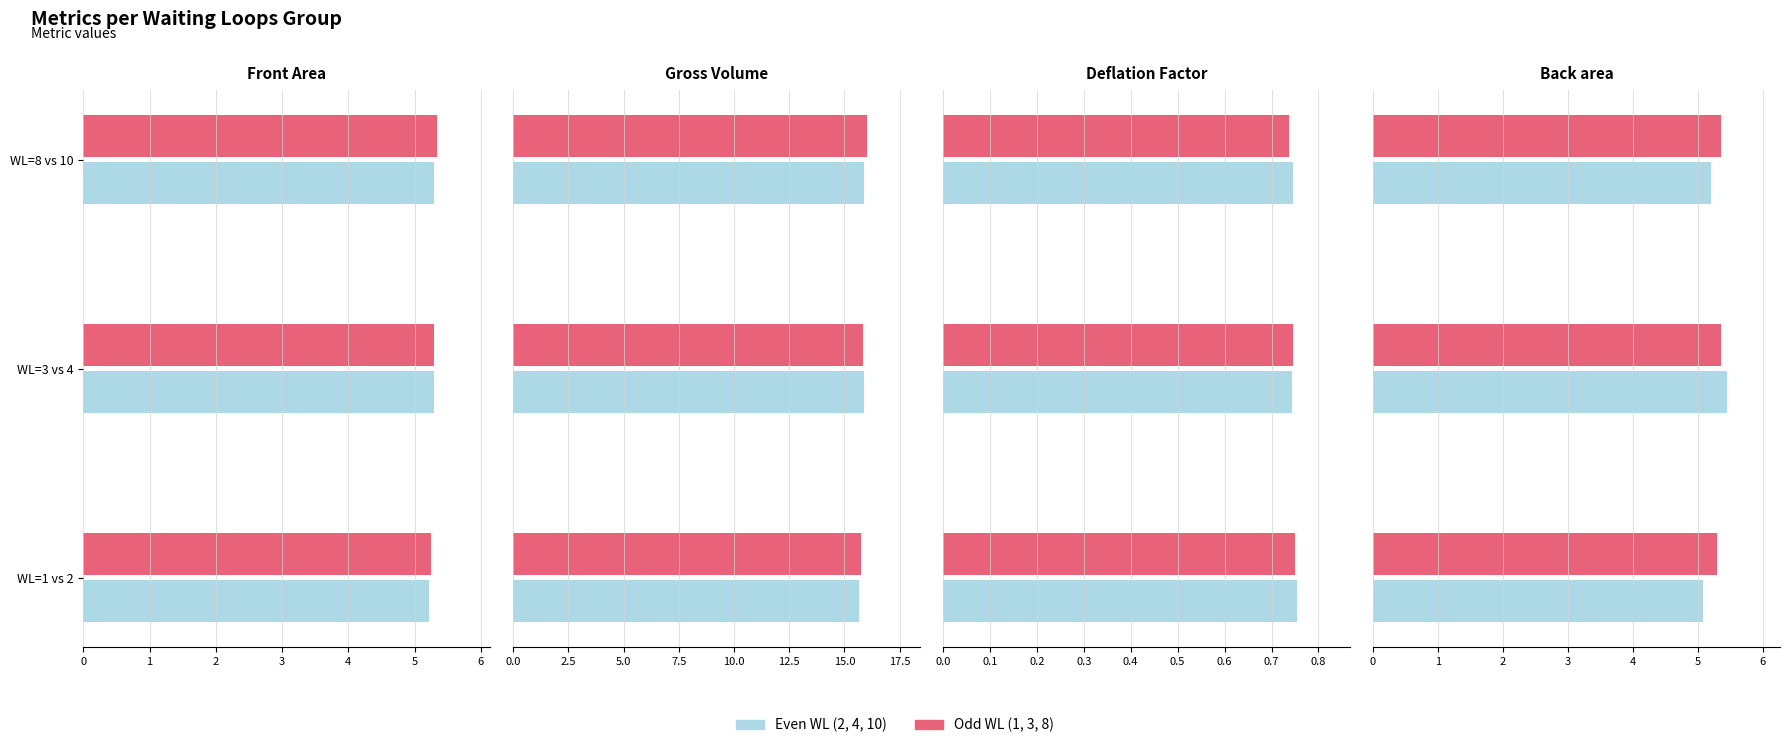

What is the sum of the Odd WL (1,3,8) values at 1 and 2?

10.7